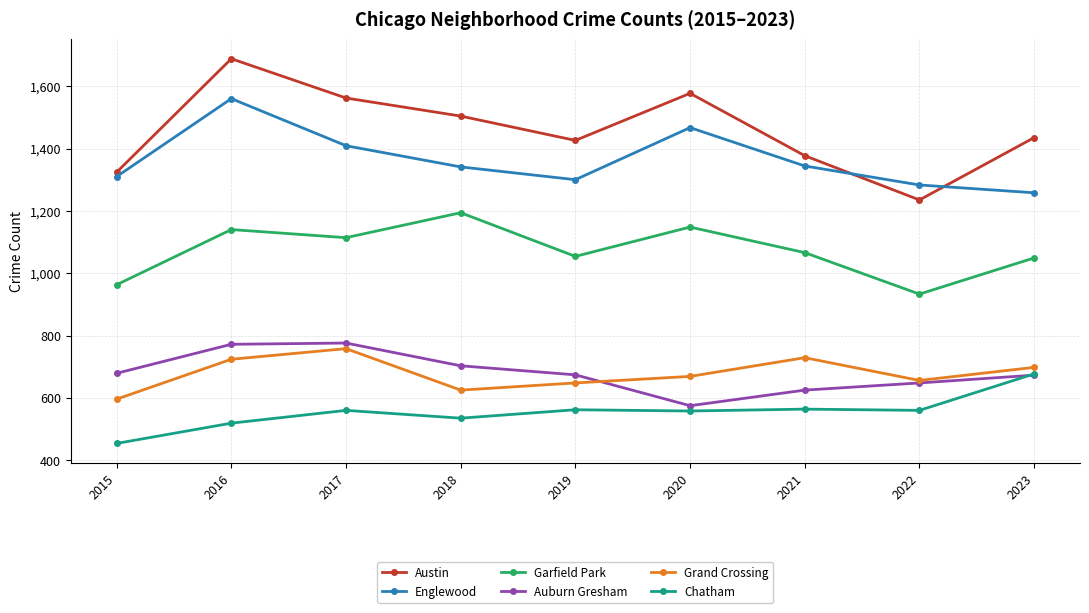

True or false: Austin and Auburn Gresham cross at least once.

False